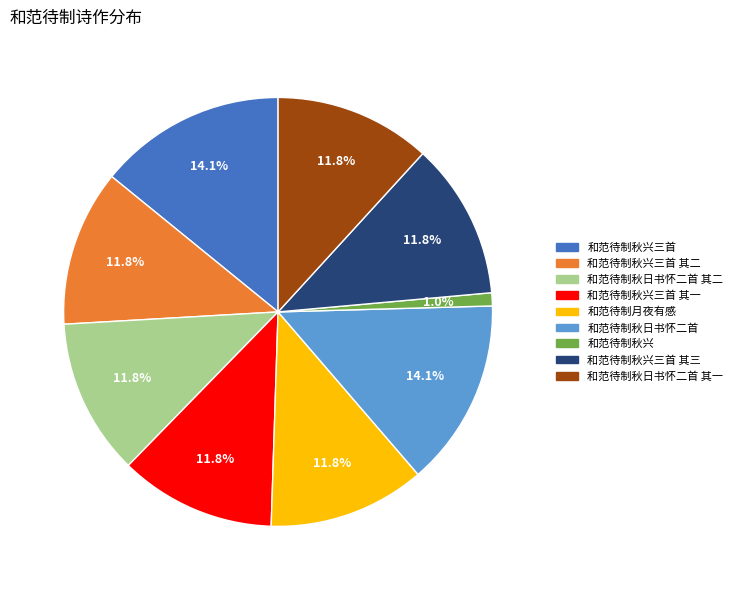

Between 和范待制秋兴三首 and 和范待制秋日书怀二首 其二, which is larger?

和范待制秋兴三首